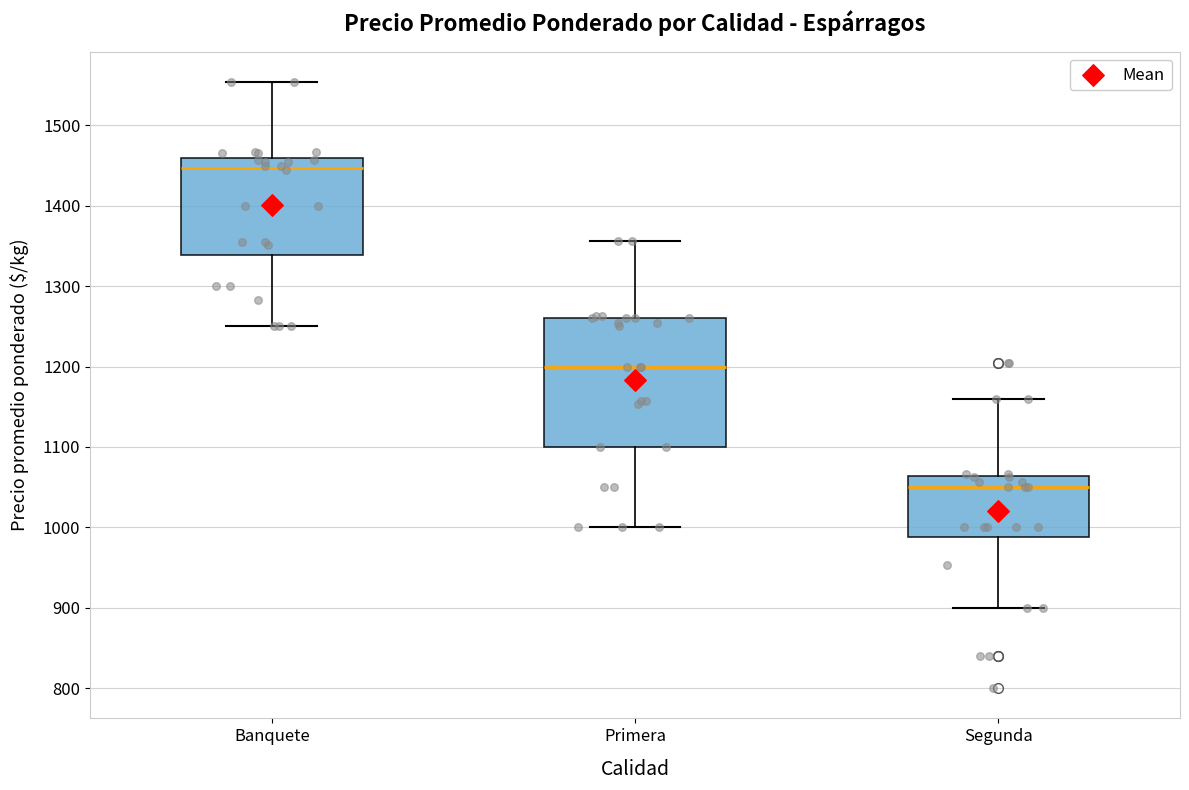

Which box has the highest median line?

Banquete